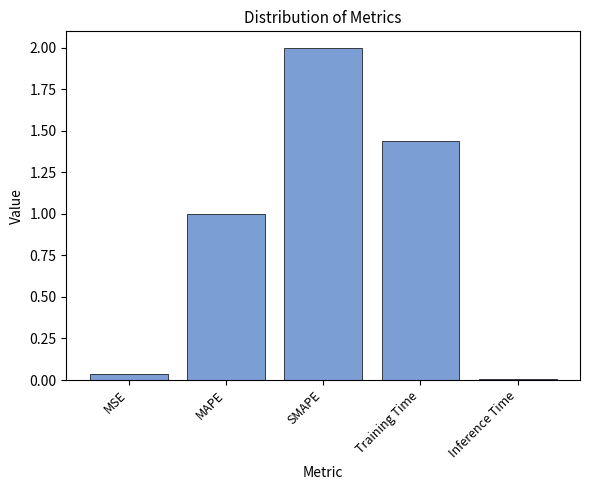

True or false: the data shows 0.0 at Inference Time.

True